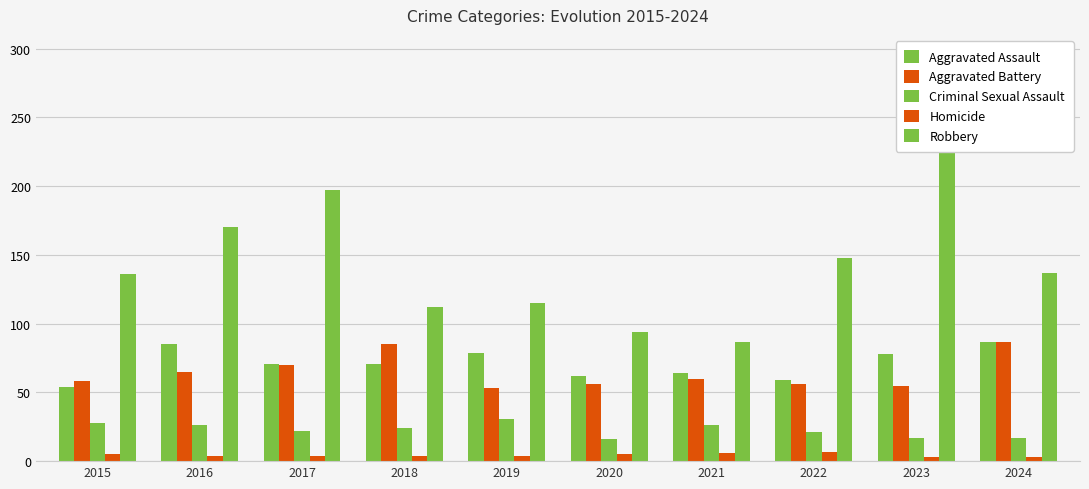

What are all the series names shown in the legend?

Aggravated Assault, Aggravated Battery, Criminal Sexual Assault, Homicide, Robbery